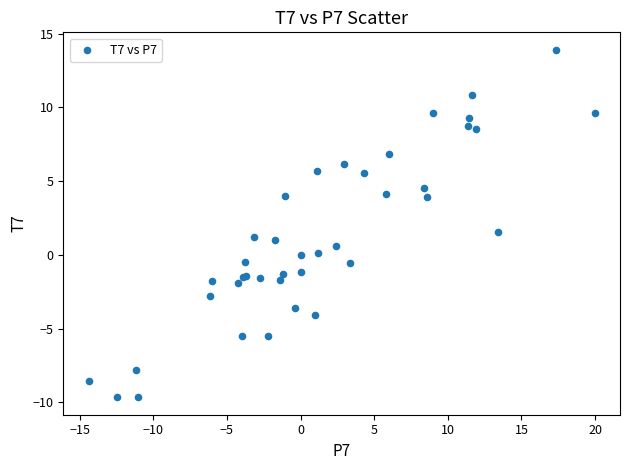

What Y value in the scatter plot is closest to 2?

1.6